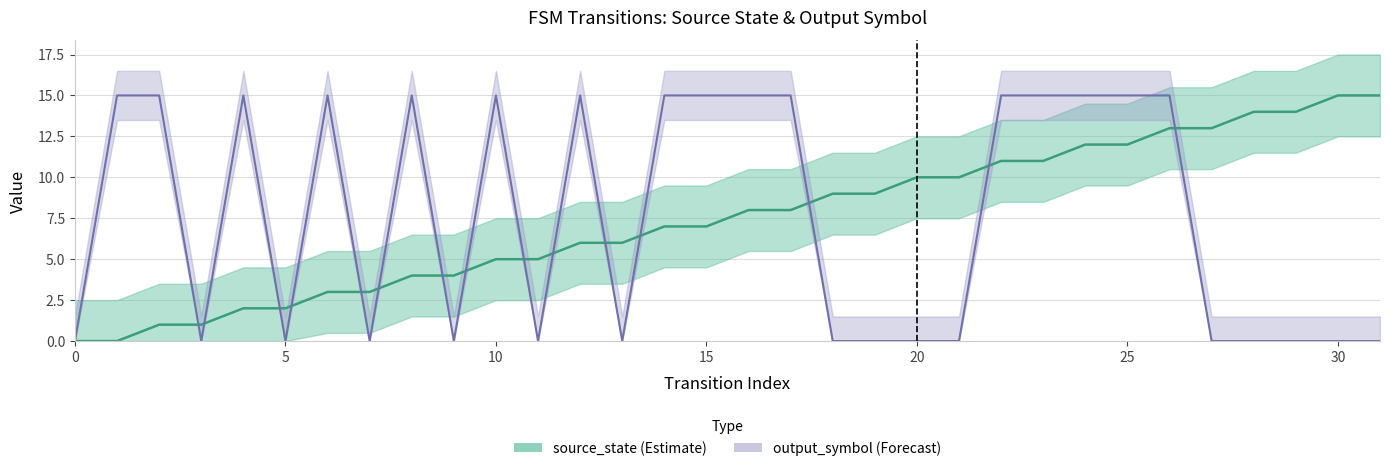

True or false: source_state has more than 1 interior local peaks.

False